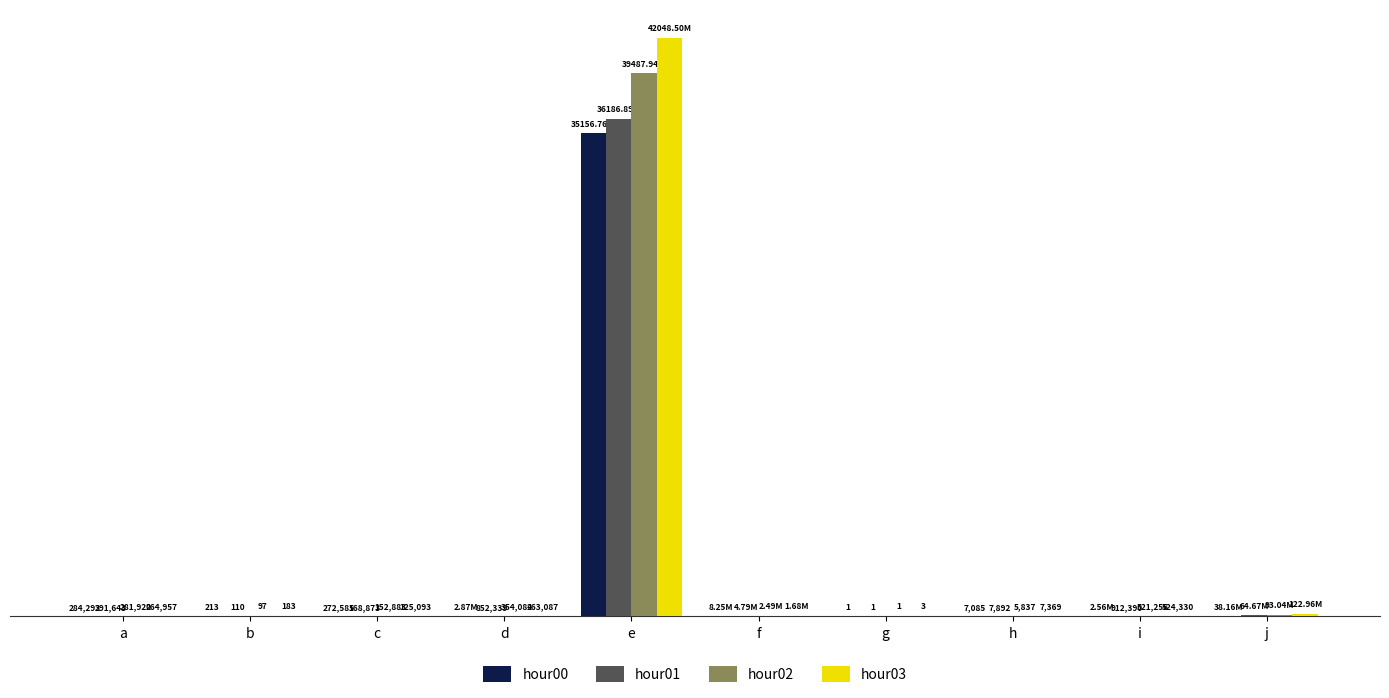

What is the difference between the maximum and minimum values in the hour03 series?

42048499767